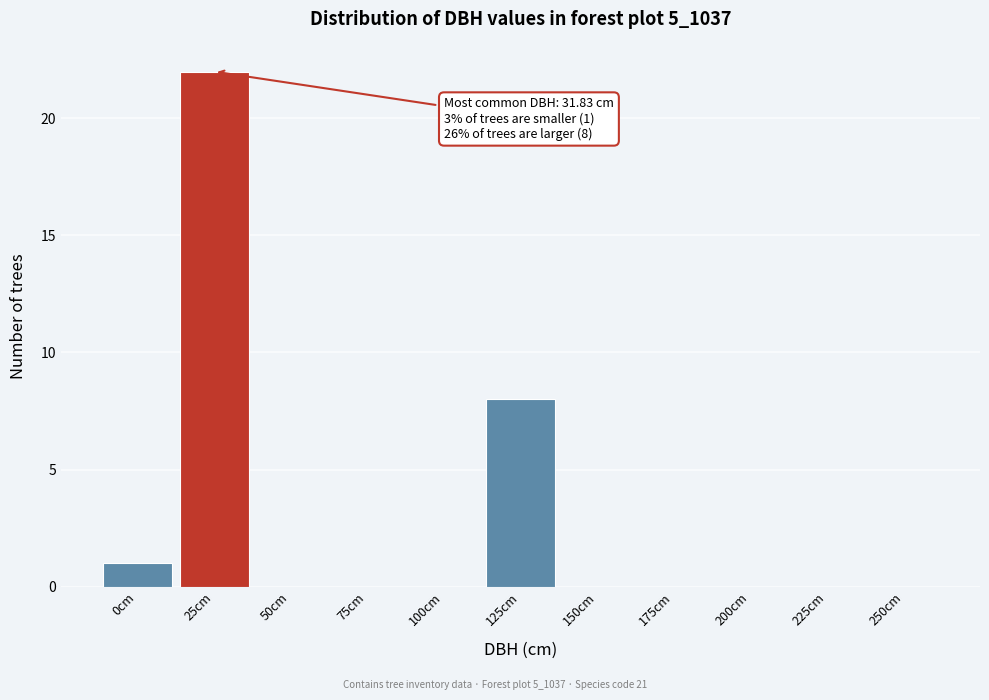

Reading left to right, list all the values displayed in this chart.

0cm=1	25cm=22	50cm=0	75cm=0	100cm=0	125cm=8	150cm=0	175cm=0	200cm=0	225cm=0	250cm=0